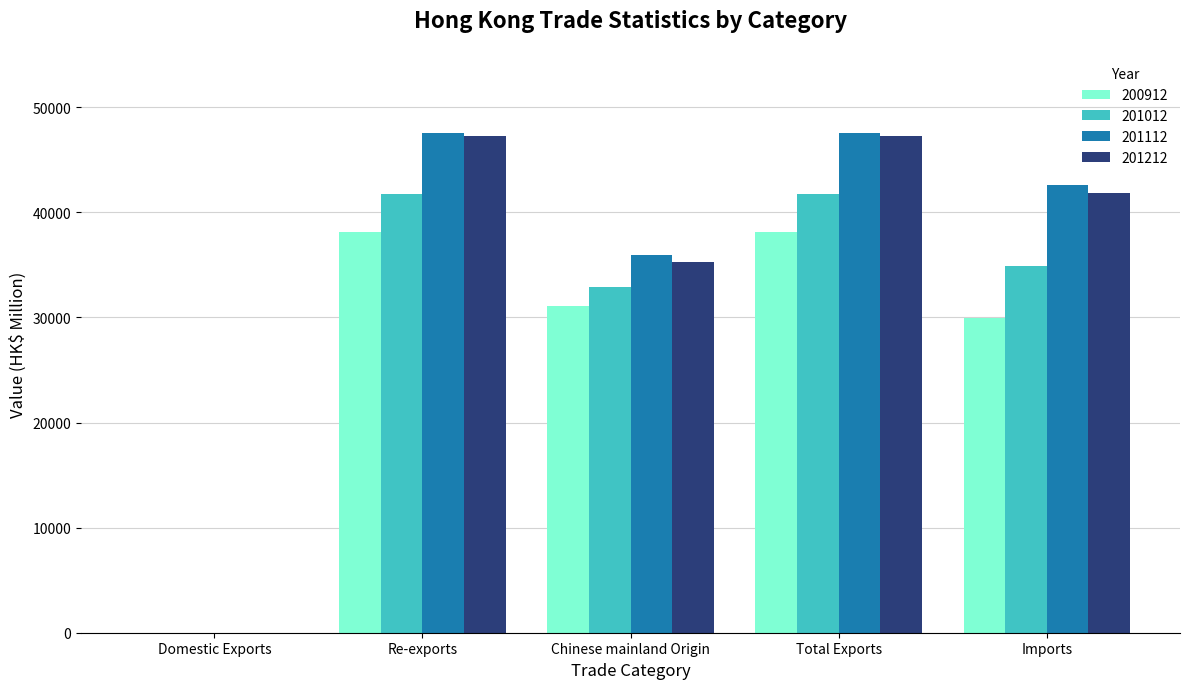

What are all the series names shown in the legend?

200912, 201012, 201112, 201212